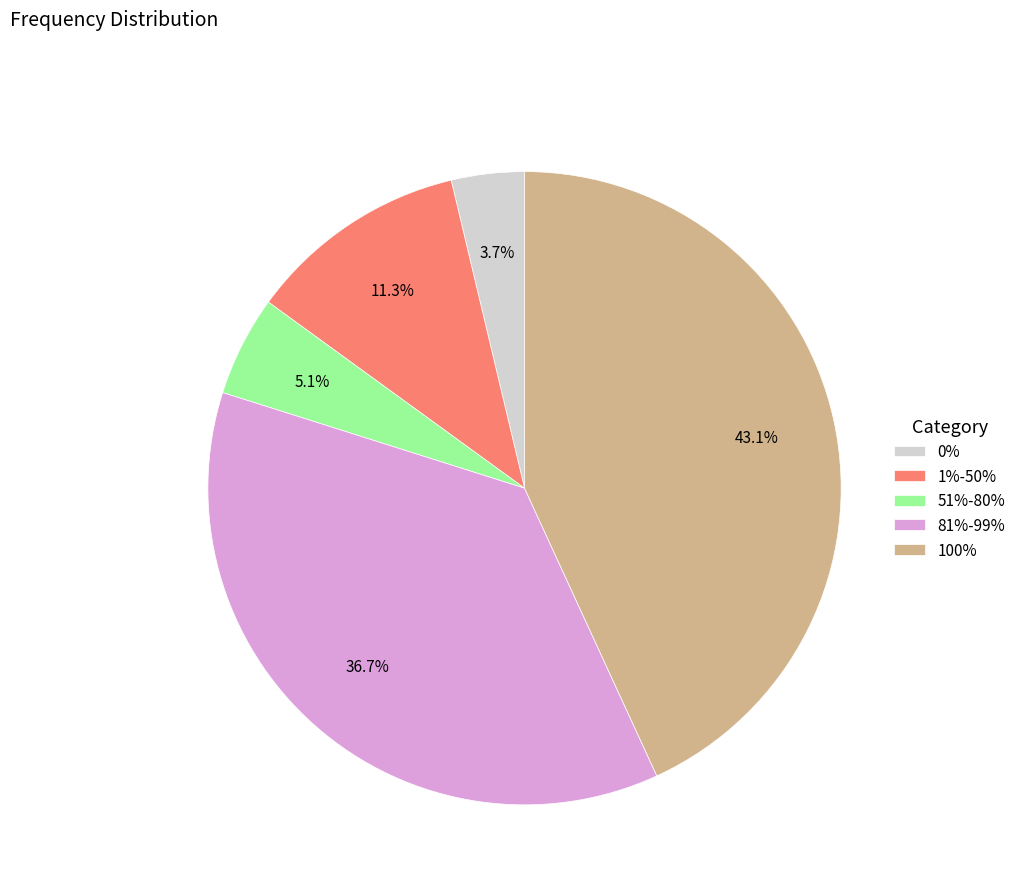

Does 0% account for over 50% of the chart?

No